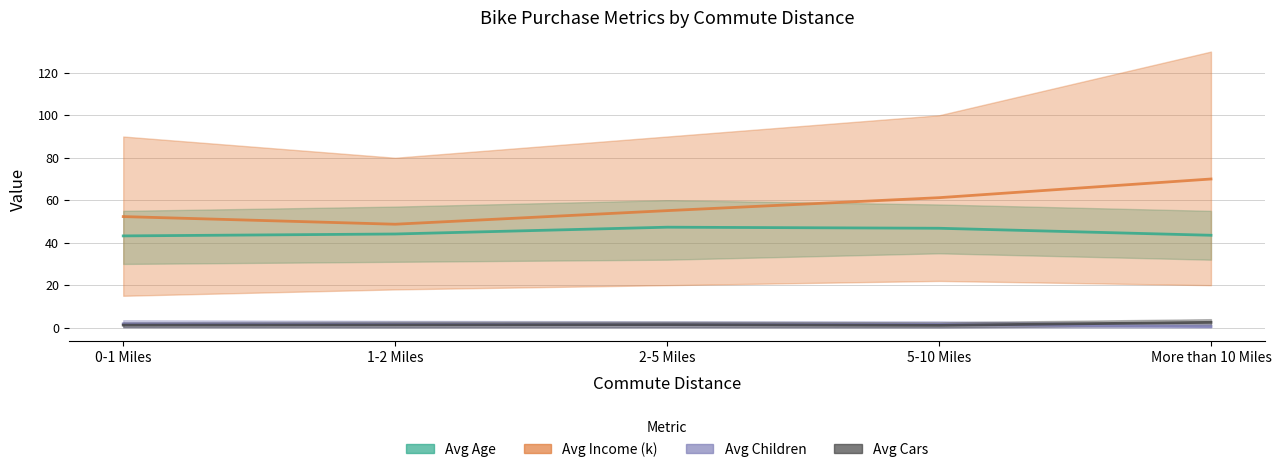

Which has a higher value, 2-5 Miles or 1-2 Miles?

2-5 Miles